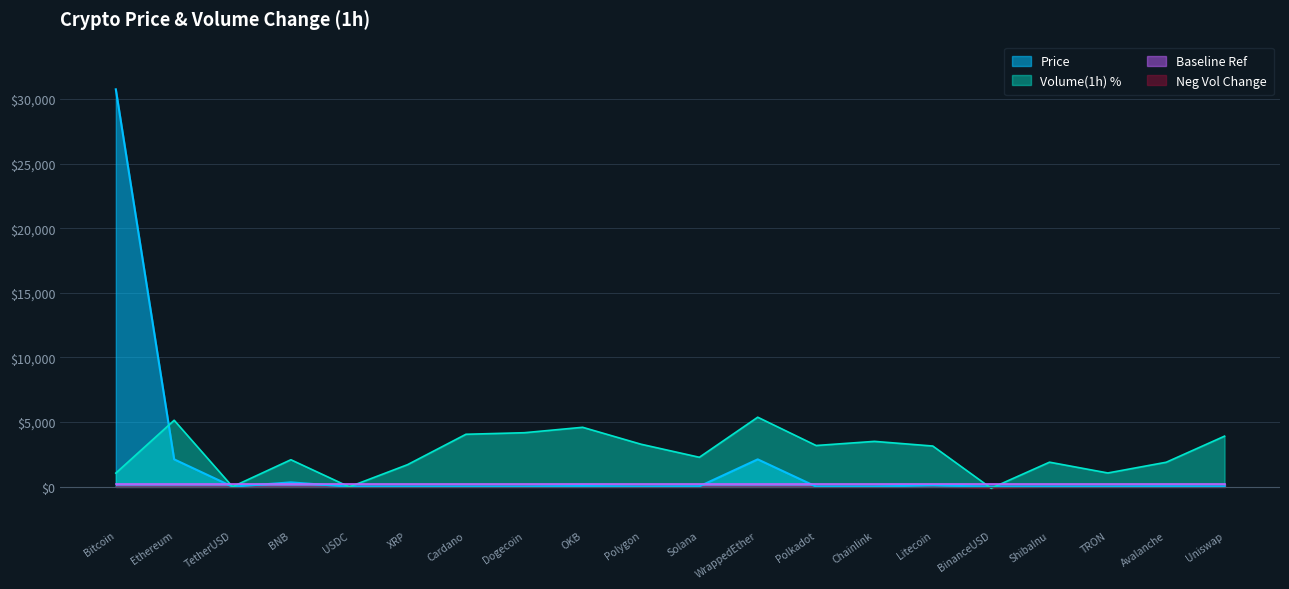

Which series has the largest total across all categories?

Volume(1h) %